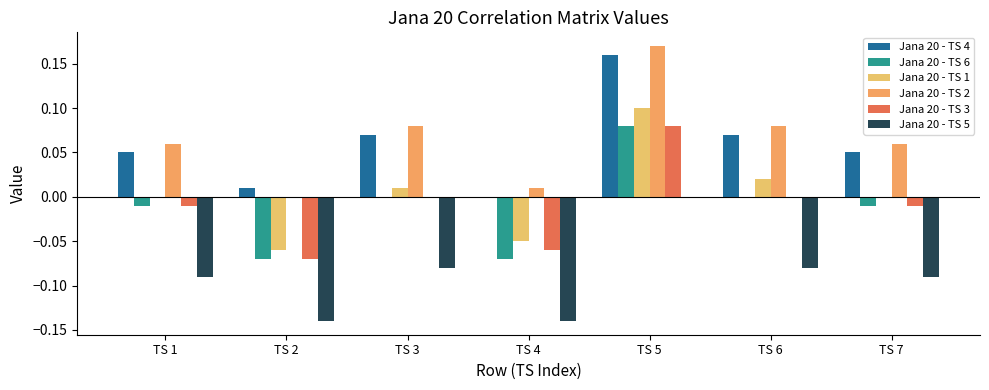

How many groups of bars are there?

7